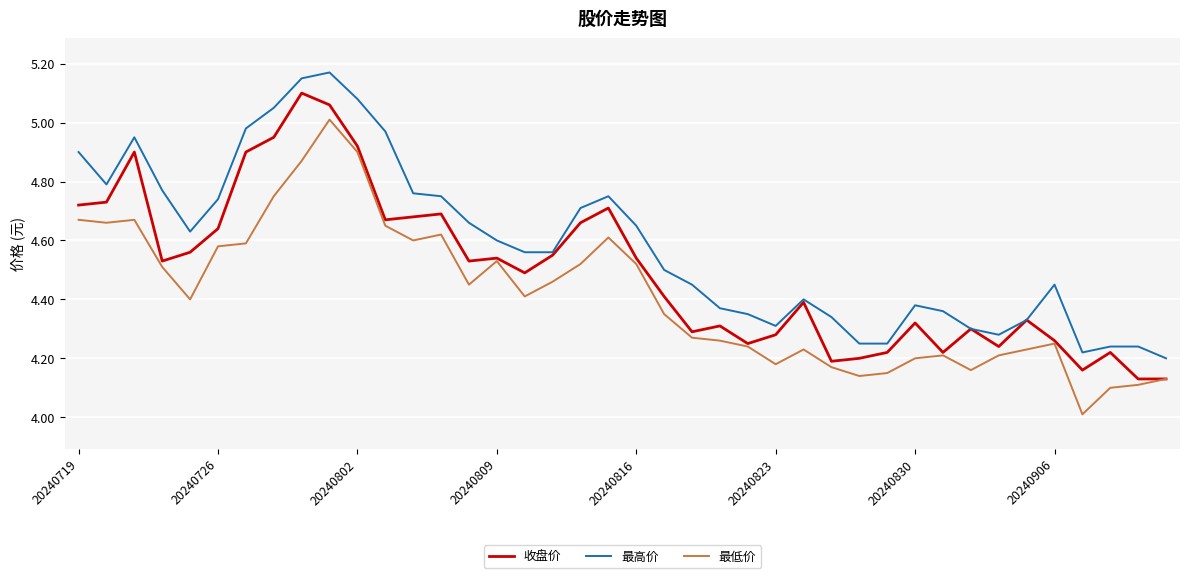

What is the minimum value shown in the chart?

4.0